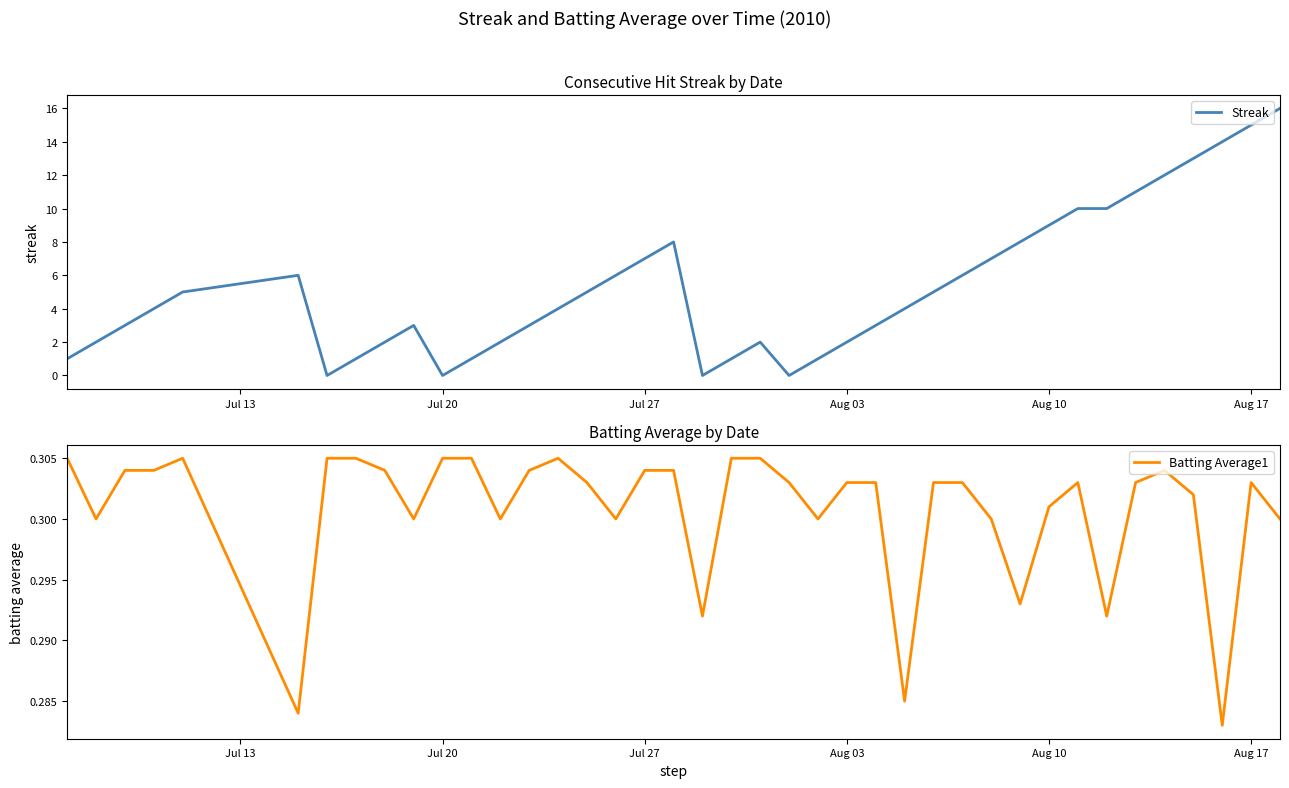

The Streak series shows 3 at Aug 03. True or false?

False